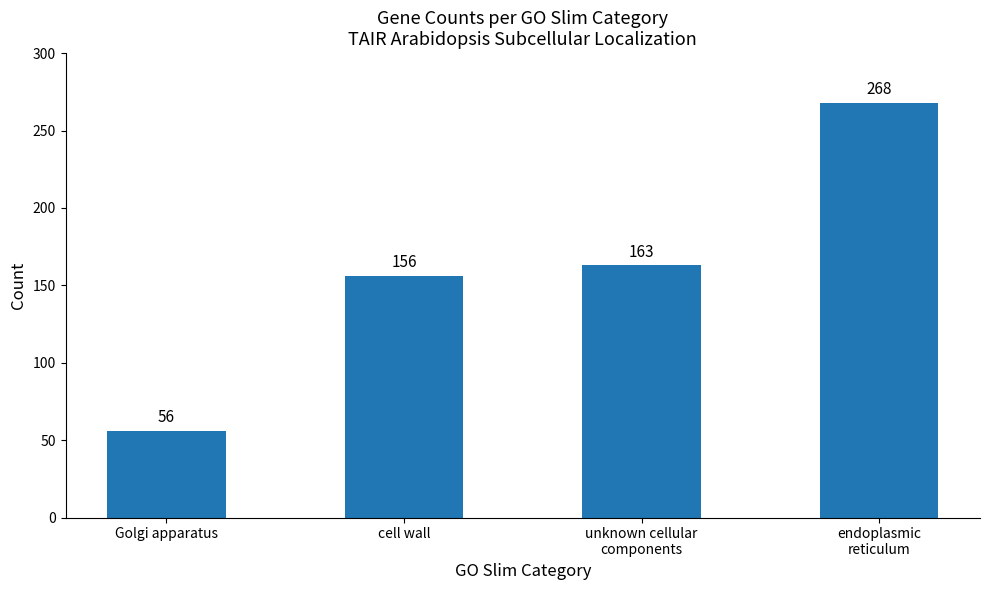

Reading left to right, extract all data points from this chart.

56	156	163	268